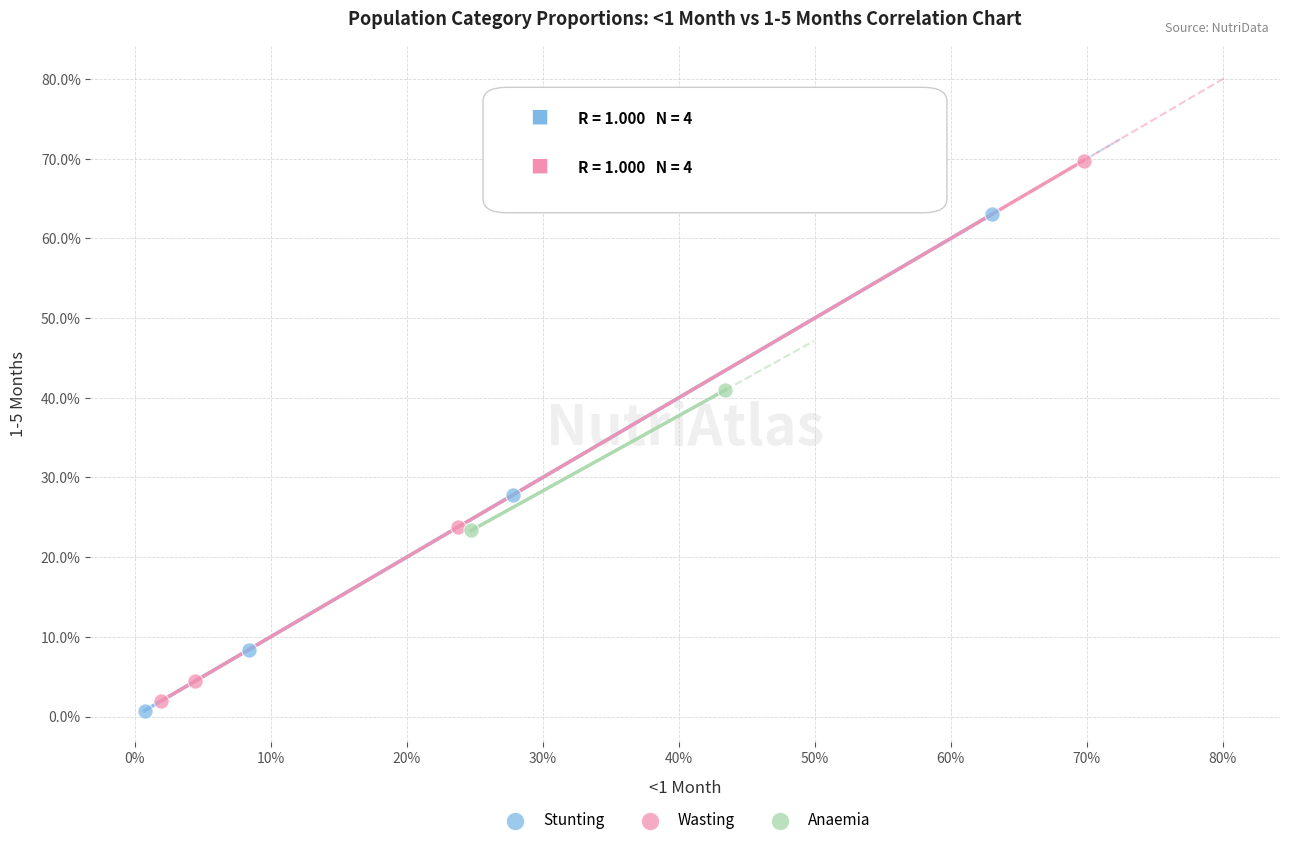

Which series has the widest spread of Y values?

Wasting